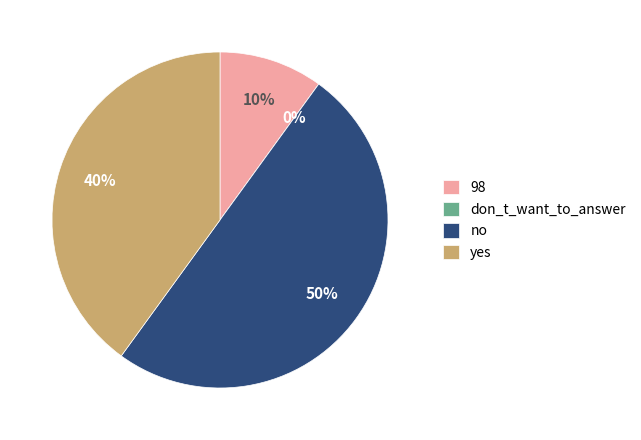

How many slices are in this pie chart?

4